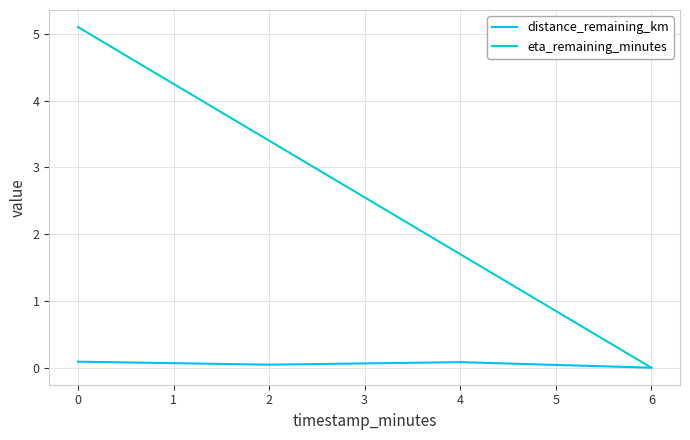

Which series has the largest total across all categories?

eta_remaining_minutes